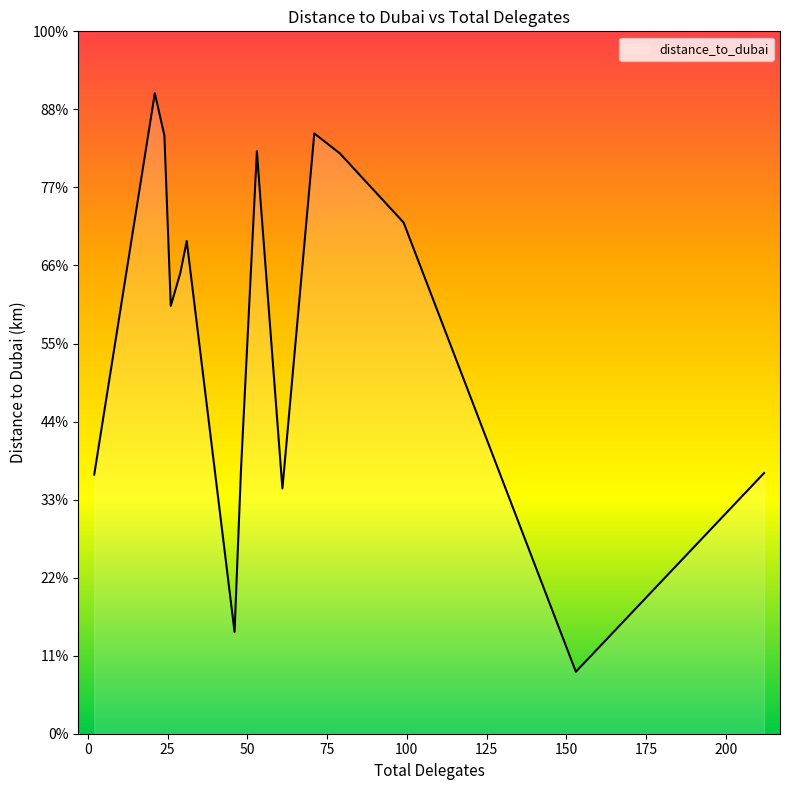

Is this an area chart (filled region under the line)?

Yes